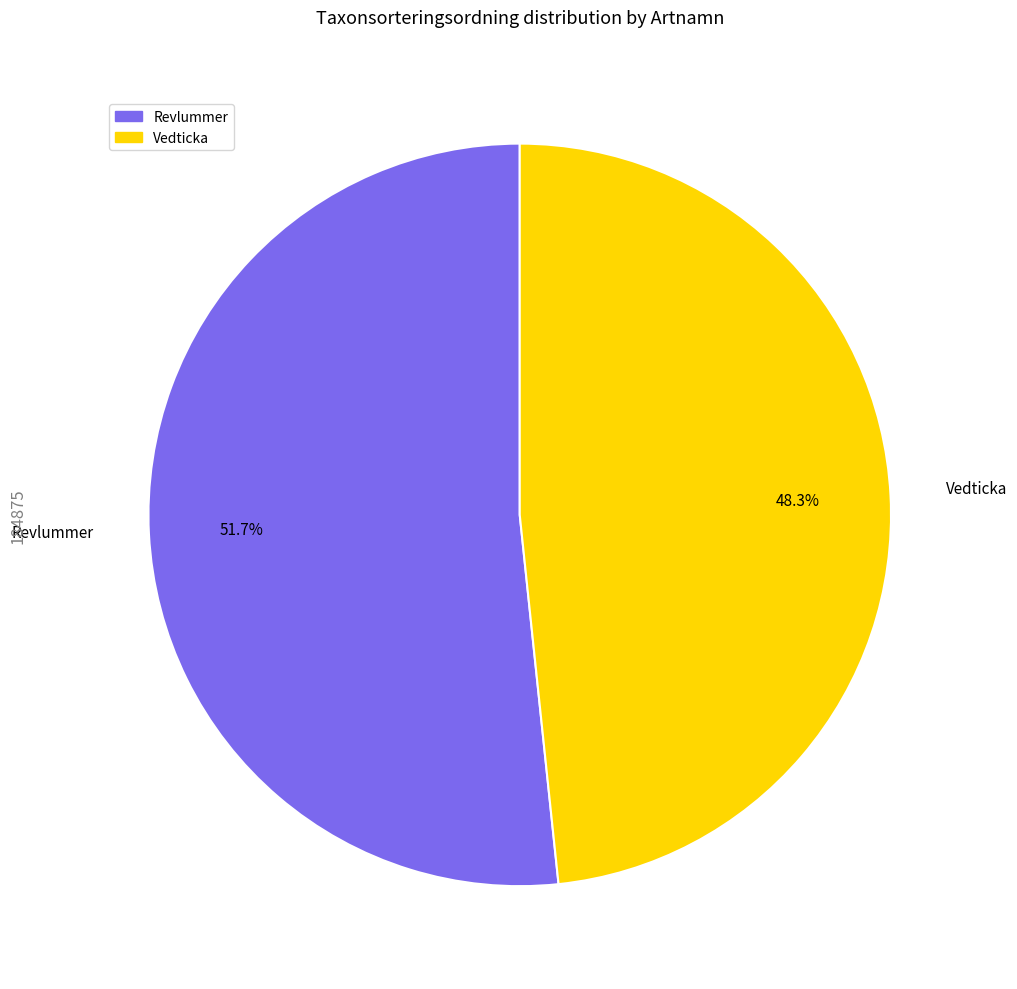

Which category has the smallest portion of the pie?

Vedticka